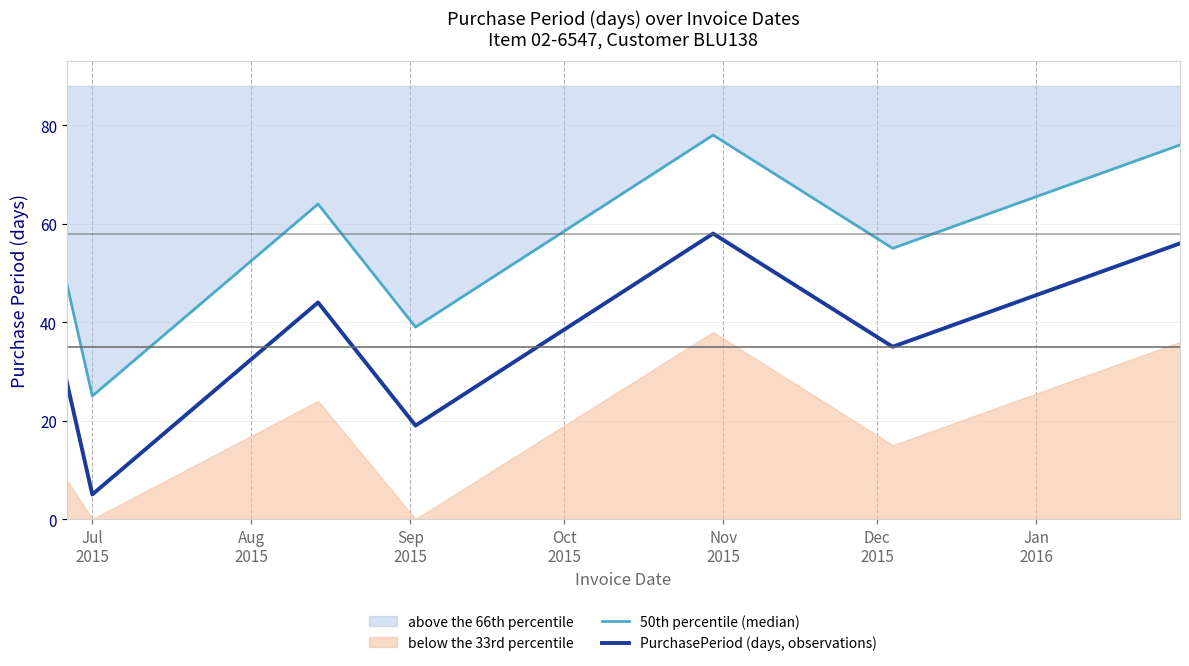

In 50th percentile (median), how many points are higher than both neighbors (excluding endpoints)?

2